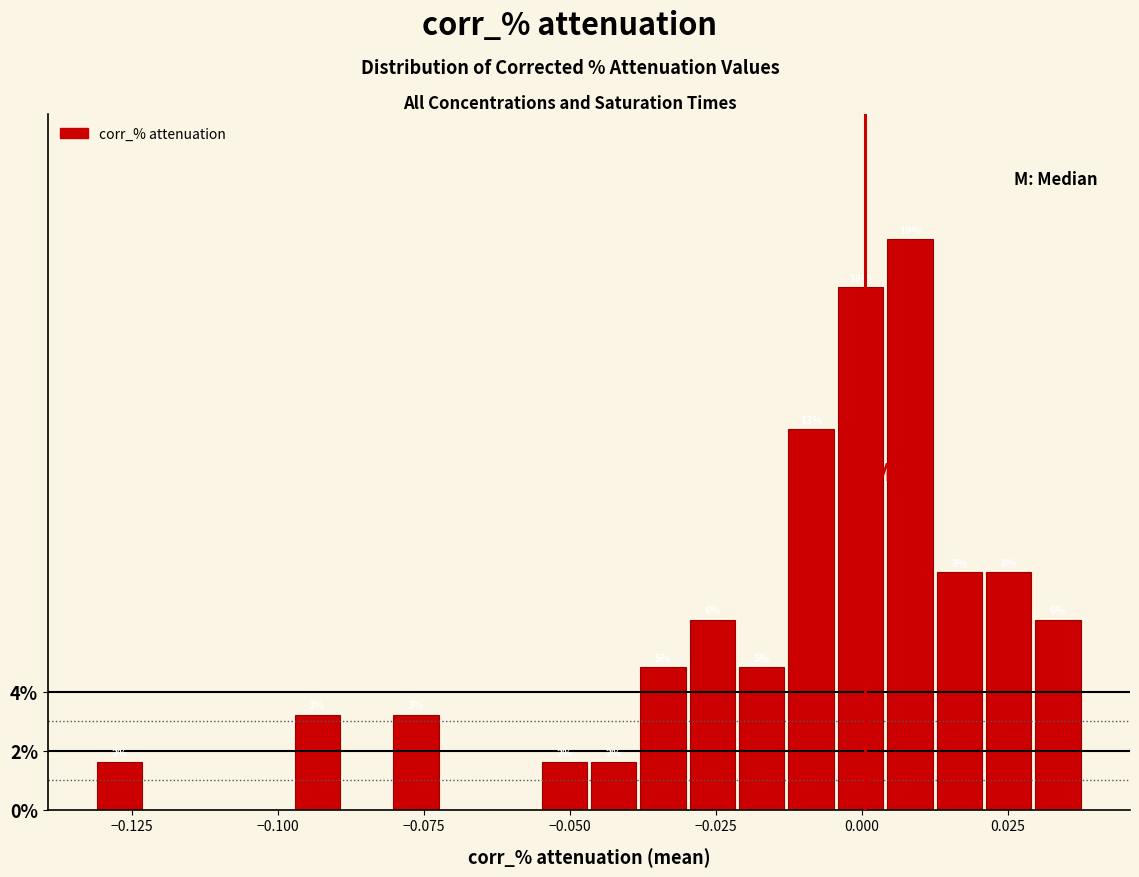

Read against the x-axis, roughly where is the centre of the tallest bar?

0.010